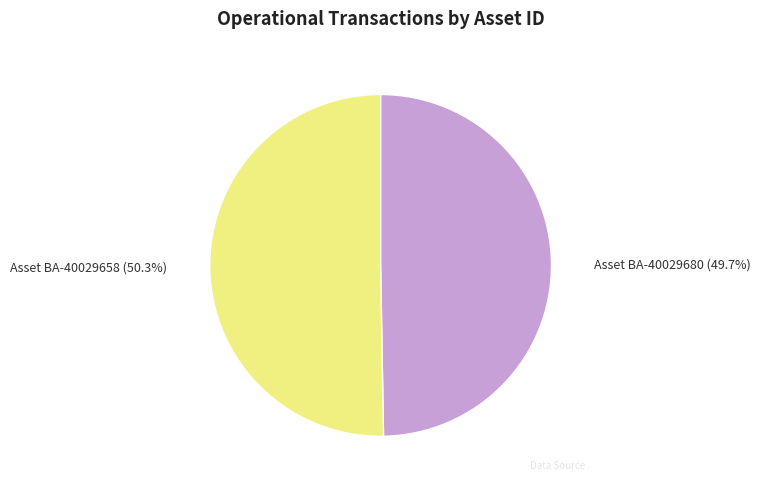

How many slices are in this pie chart?

2